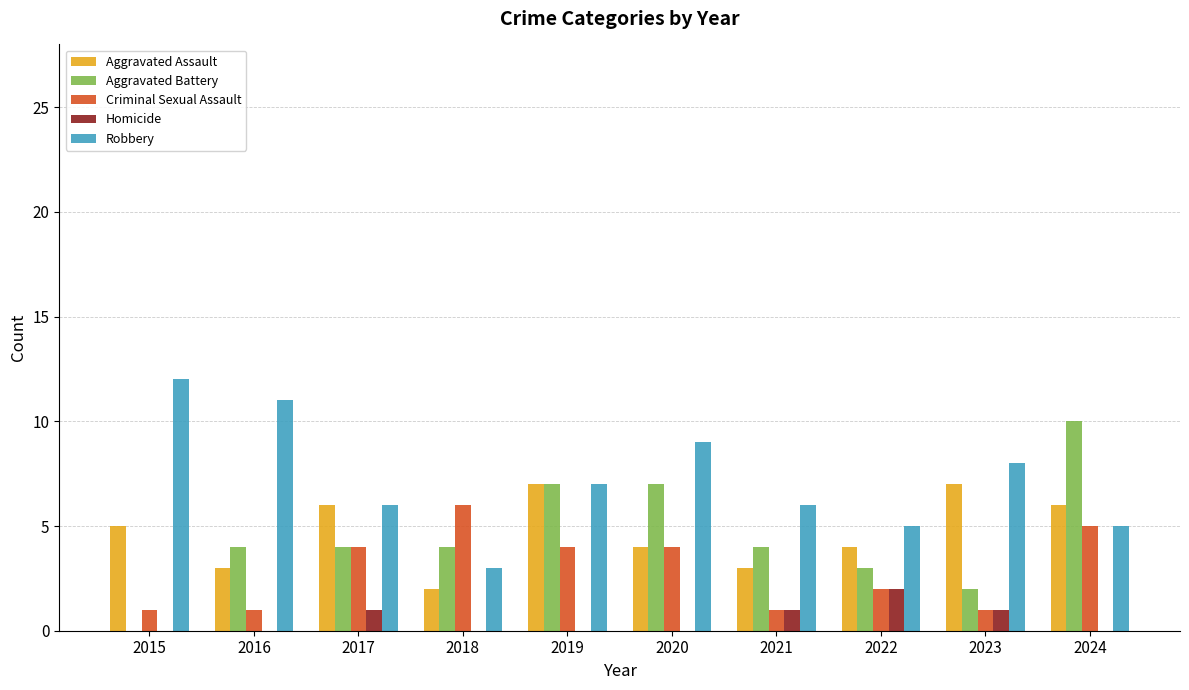

What is the sum of all Criminal Sexual Assault values?

29